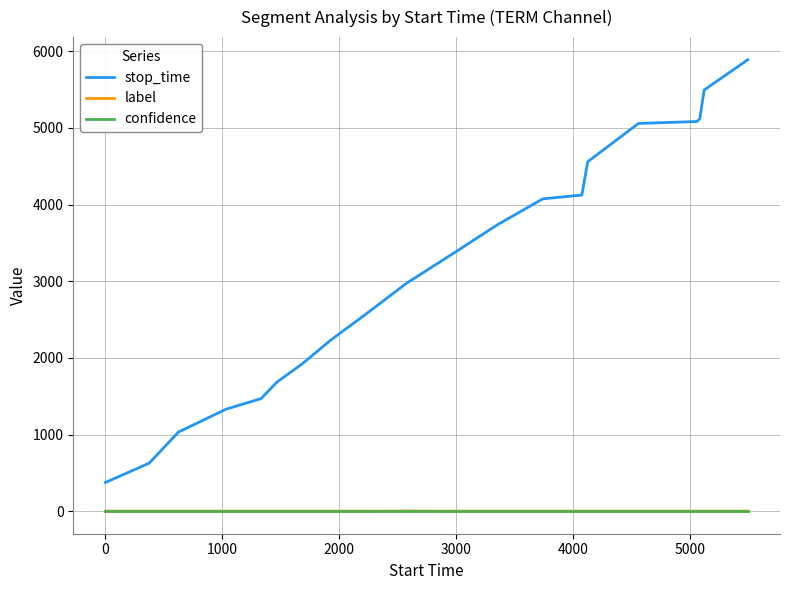

What is the difference between the maximum and minimum values in the stop_time series?

5517.0